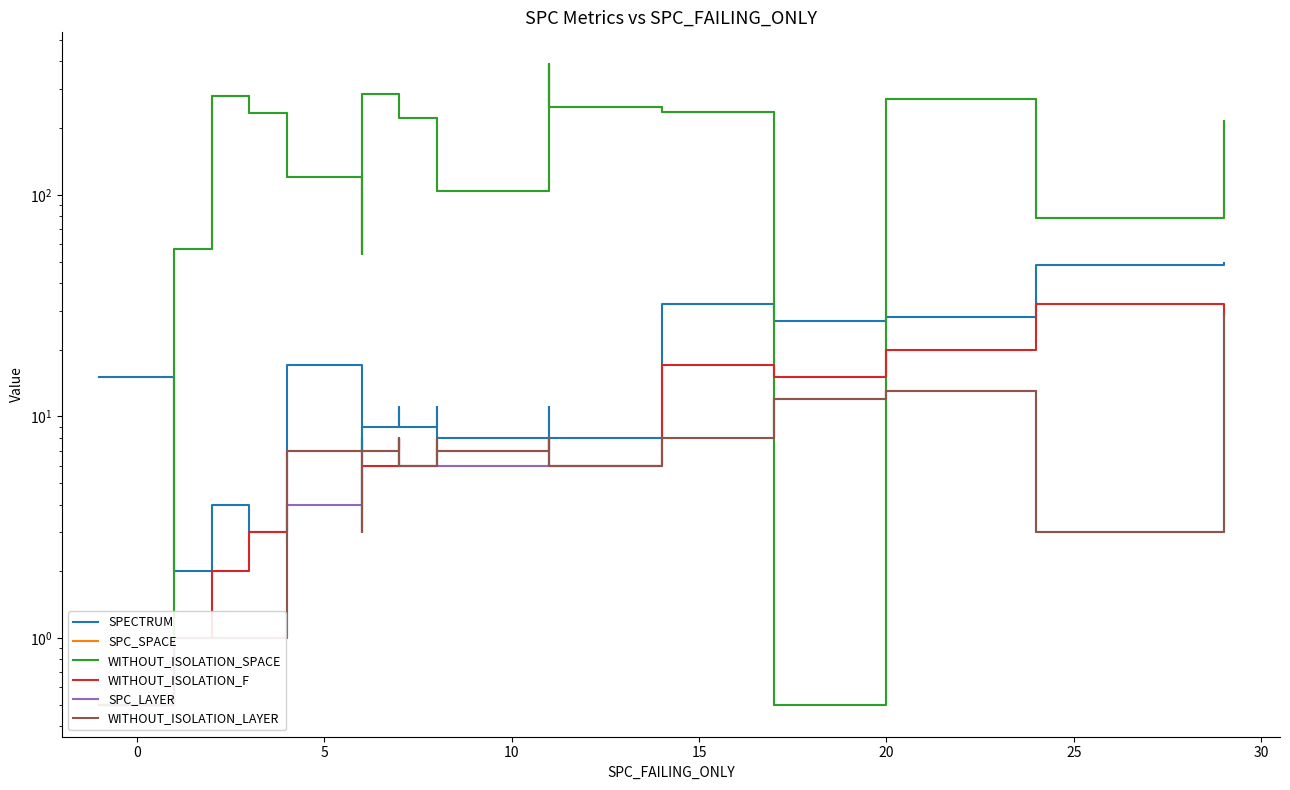

What is the smallest value displayed?

0.5